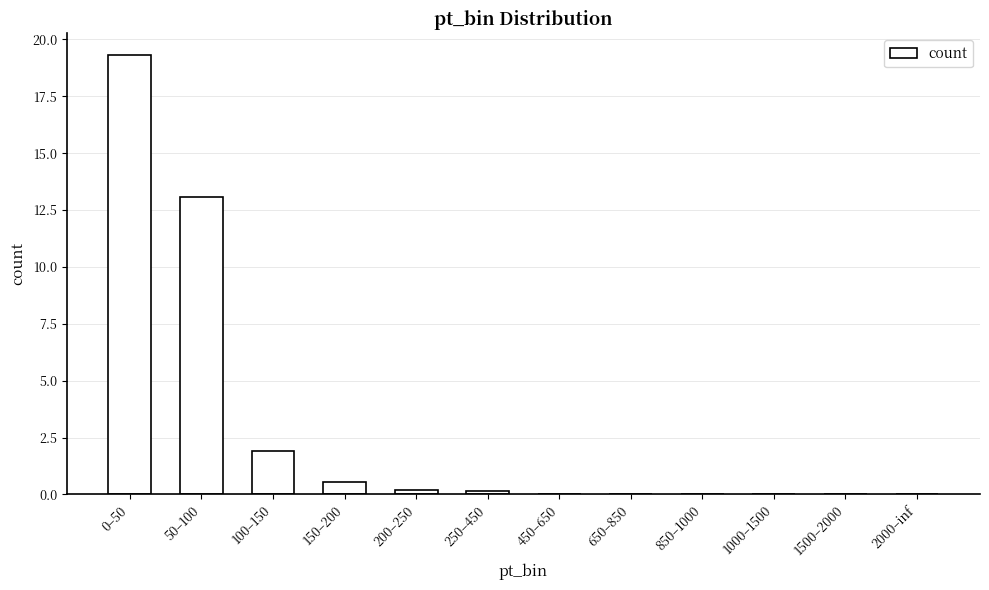

Where is the data nearest to the value 9?

50–100